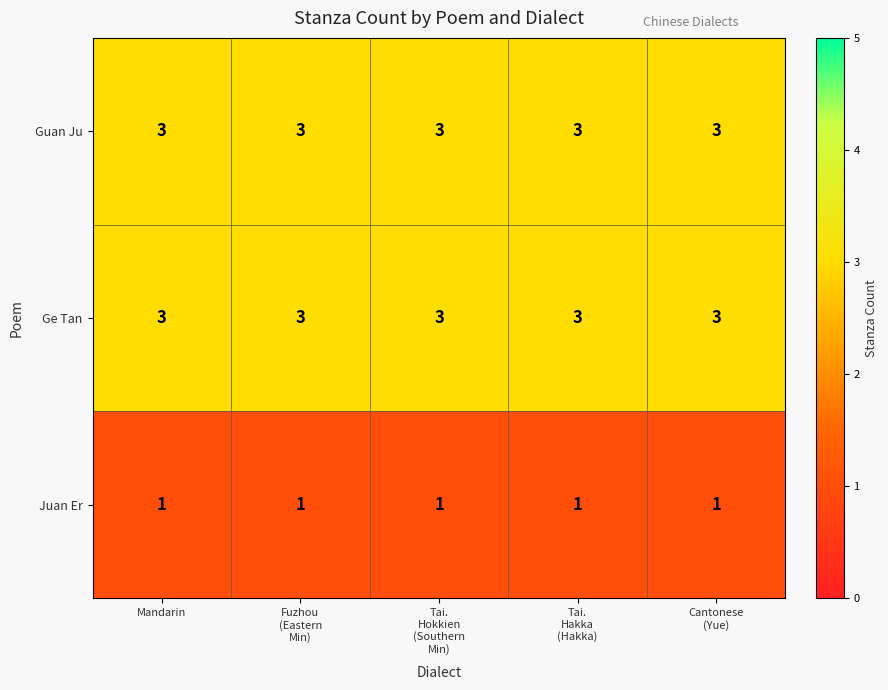

What is the sum of all Ge Tan values?

15